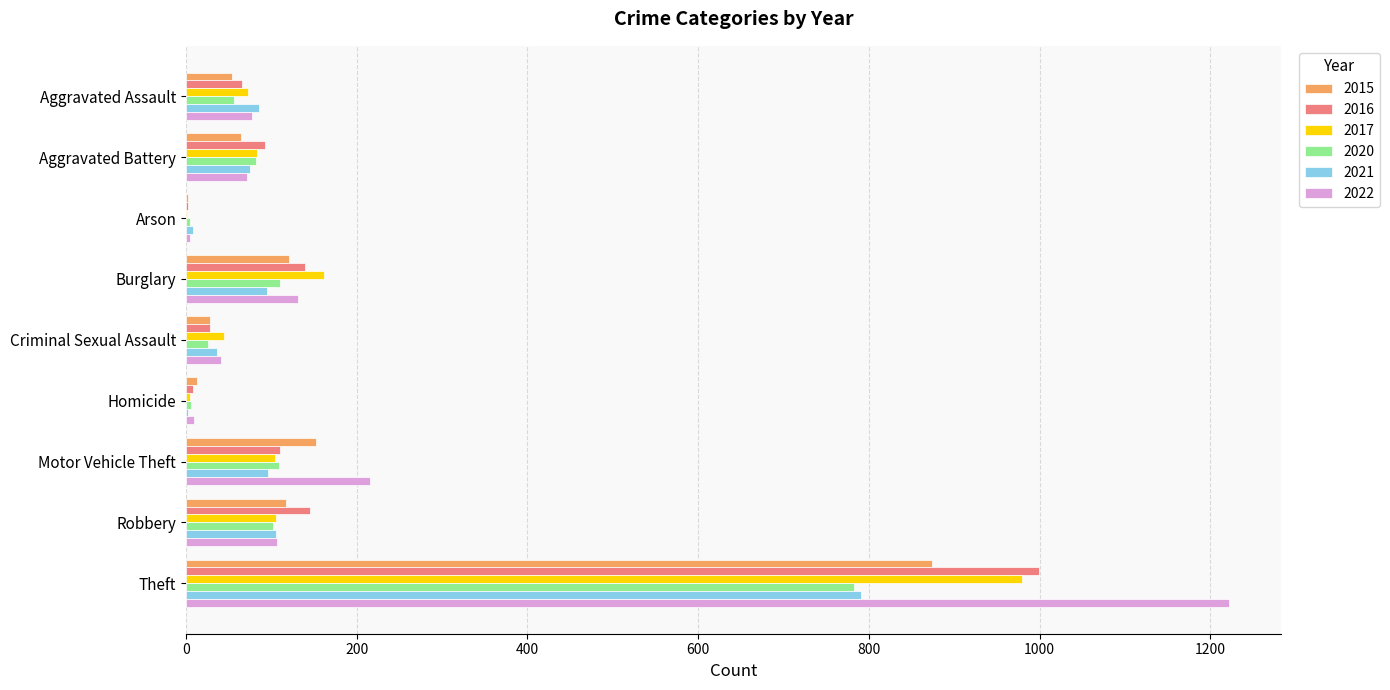

What is the total value across all series at Criminal Sexual Assault?

203